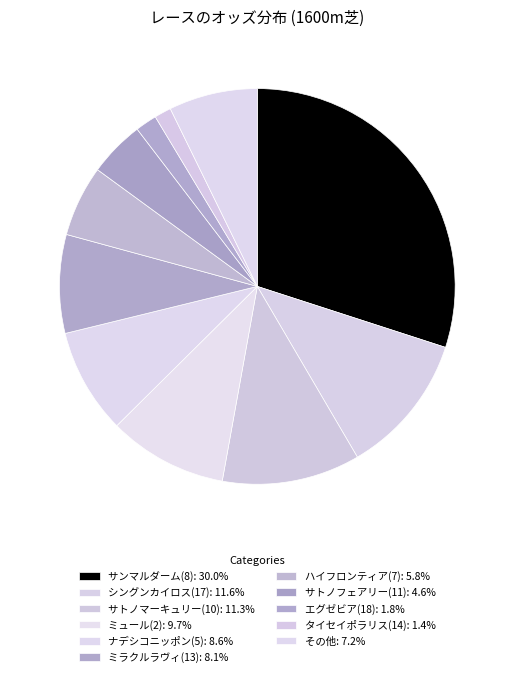

How many segments does this pie chart have?

11